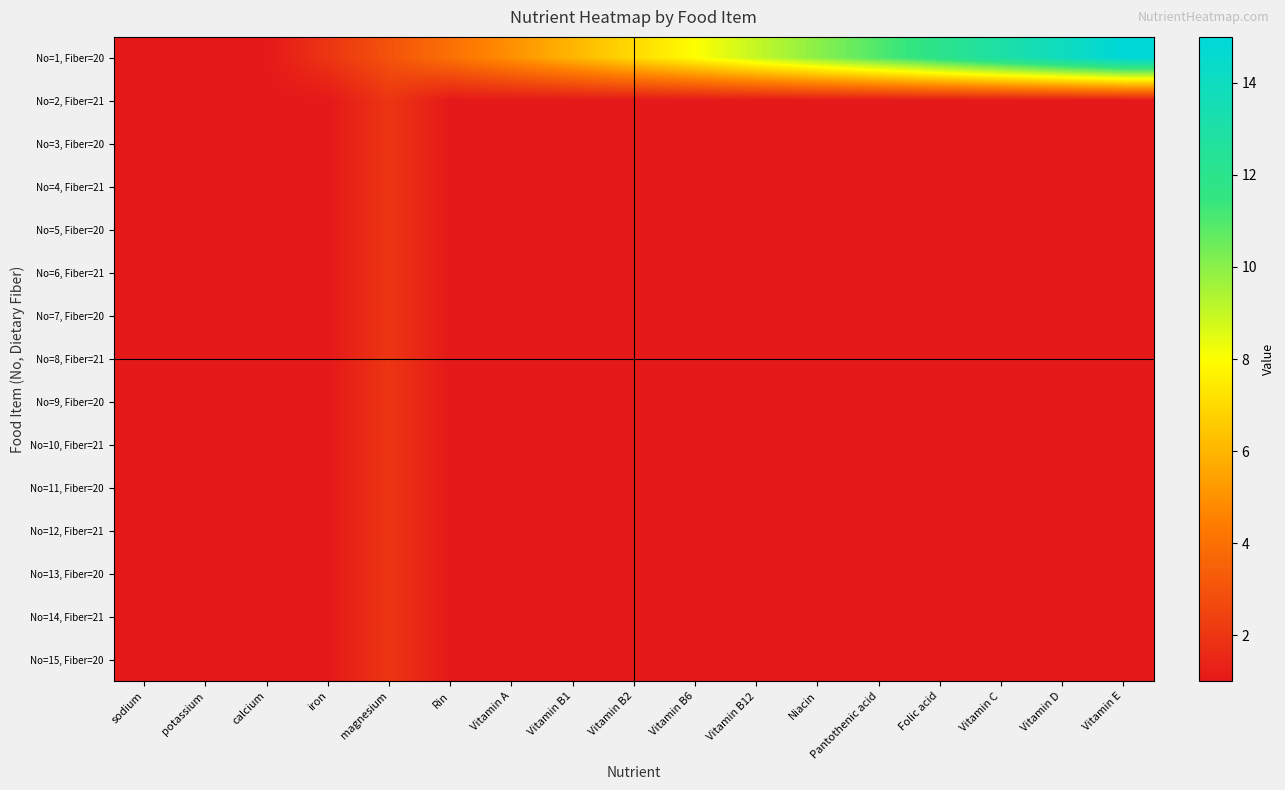

Reading right to left, extract all data points from this chart.

No=1, Fiber=20: Vitamin E=15	Vitamin D=14	Vitamin C=13	Folic acid=12	Pantothenic acid=11	Niacin=10	Vitamin B12=9	Vitamin B6=8	Vitamin B2=7	Vitamin B1=6	Vitamin A=5	Rin=4	magnesium=3	iron=2	calcium=1	potassium=1	sodium=1
No=2, Fiber=21: Vitamin E=1	Vitamin D=1	Vitamin C=1	Folic acid=1	Pantothenic acid=1	Niacin=1	Vitamin B12=1	Vitamin B6=1	Vitamin B2=1	Vitamin B1=1	Vitamin A=1	Rin=1	magnesium=2	iron=1	calcium=1	potassium=1	sodium=1
No=3, Fiber=20: Vitamin E=1	Vitamin D=1	Vitamin C=1	Folic acid=1	Pantothenic acid=1	Niacin=1	Vitamin B12=1	Vitamin B6=1	Vitamin B2=1	Vitamin B1=1	Vitamin A=1	Rin=1	magnesium=2	iron=1	calcium=1	potassium=1	sodium=1
No=4, Fiber=21: Vitamin E=1	Vitamin D=1	Vitamin C=1	Folic acid=1	Pantothenic acid=1	Niacin=1	Vitamin B12=1	Vitamin B6=1	Vitamin B2=1	Vitamin B1=1	Vitamin A=1	Rin=1	magnesium=2	iron=1	calcium=1	potassium=1	sodium=1
No=5, Fiber=20: Vitamin E=1	Vitamin D=1	Vitamin C=1	Folic acid=1	Pantothenic acid=1	Niacin=1	Vitamin B12=1	Vitamin B6=1	Vitamin B2=1	Vitamin B1=1	Vitamin A=1	Rin=1	magnesium=2	iron=1	calcium=1	potassium=1	sodium=1
No=6, Fiber=21: Vitamin E=1	Vitamin D=1	Vitamin C=1	Folic acid=1	Pantothenic acid=1	Niacin=1	Vitamin B12=1	Vitamin B6=1	Vitamin B2=1	Vitamin B1=1	Vitamin A=1	Rin=1	magnesium=2	iron=1	calcium=1	potassium=1	sodium=1
No=7, Fiber=20: Vitamin E=1	Vitamin D=1	Vitamin C=1	Folic acid=1	Pantothenic acid=1	Niacin=1	Vitamin B12=1	Vitamin B6=1	Vitamin B2=1	Vitamin B1=1	Vitamin A=1	Rin=1	magnesium=2	iron=1	calcium=1	potassium=1	sodium=1
No=8, Fiber=21: Vitamin E=1	Vitamin D=1	Vitamin C=1	Folic acid=1	Pantothenic acid=1	Niacin=1	Vitamin B12=1	Vitamin B6=1	Vitamin B2=1	Vitamin B1=1	Vitamin A=1	Rin=1	magnesium=2	iron=1	calcium=1	potassium=1	sodium=1
No=9, Fiber=20: Vitamin E=1	Vitamin D=1	Vitamin C=1	Folic acid=1	Pantothenic acid=1	Niacin=1	Vitamin B12=1	Vitamin B6=1	Vitamin B2=1	Vitamin B1=1	Vitamin A=1	Rin=1	magnesium=2	iron=1	calcium=1	potassium=1	sodium=1
No=10, Fiber=21: Vitamin E=1	Vitamin D=1	Vitamin C=1	Folic acid=1	Pantothenic acid=1	Niacin=1	Vitamin B12=1	Vitamin B6=1	Vitamin B2=1	Vitamin B1=1	Vitamin A=1	Rin=1	magnesium=2	iron=1	calcium=1	potassium=1	sodium=1
No=11, Fiber=20: Vitamin E=1	Vitamin D=1	Vitamin C=1	Folic acid=1	Pantothenic acid=1	Niacin=1	Vitamin B12=1	Vitamin B6=1	Vitamin B2=1	Vitamin B1=1	Vitamin A=1	Rin=1	magnesium=2	iron=1	calcium=1	potassium=1	sodium=1
No=12, Fiber=21: Vitamin E=1	Vitamin D=1	Vitamin C=1	Folic acid=1	Pantothenic acid=1	Niacin=1	Vitamin B12=1	Vitamin B6=1	Vitamin B2=1	Vitamin B1=1	Vitamin A=1	Rin=1	magnesium=2	iron=1	calcium=1	potassium=1	sodium=1
No=13, Fiber=20: Vitamin E=1	Vitamin D=1	Vitamin C=1	Folic acid=1	Pantothenic acid=1	Niacin=1	Vitamin B12=1	Vitamin B6=1	Vitamin B2=1	Vitamin B1=1	Vitamin A=1	Rin=1	magnesium=2	iron=1	calcium=1	potassium=1	sodium=1
No=14, Fiber=21: Vitamin E=1	Vitamin D=1	Vitamin C=1	Folic acid=1	Pantothenic acid=1	Niacin=1	Vitamin B12=1	Vitamin B6=1	Vitamin B2=1	Vitamin B1=1	Vitamin A=1	Rin=1	magnesium=2	iron=1	calcium=1	potassium=1	sodium=1
No=15, Fiber=20: Vitamin E=1	Vitamin D=1	Vitamin C=1	Folic acid=1	Pantothenic acid=1	Niacin=1	Vitamin B12=1	Vitamin B6=1	Vitamin B2=1	Vitamin B1=1	Vitamin A=1	Rin=1	magnesium=2	iron=1	calcium=1	potassium=1	sodium=1